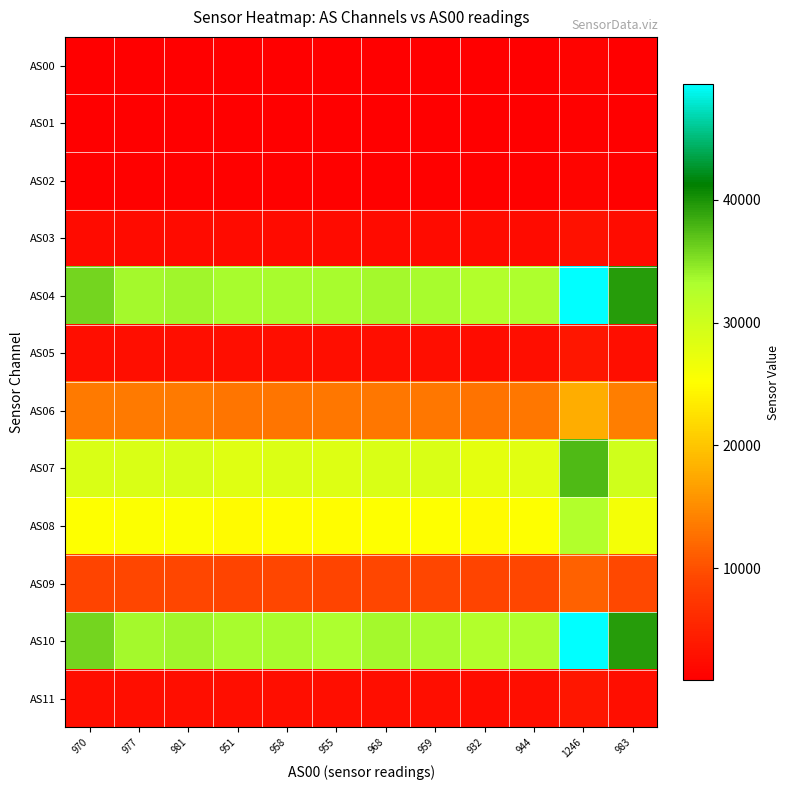

Which series changed the most between 951 and 968?

AS07